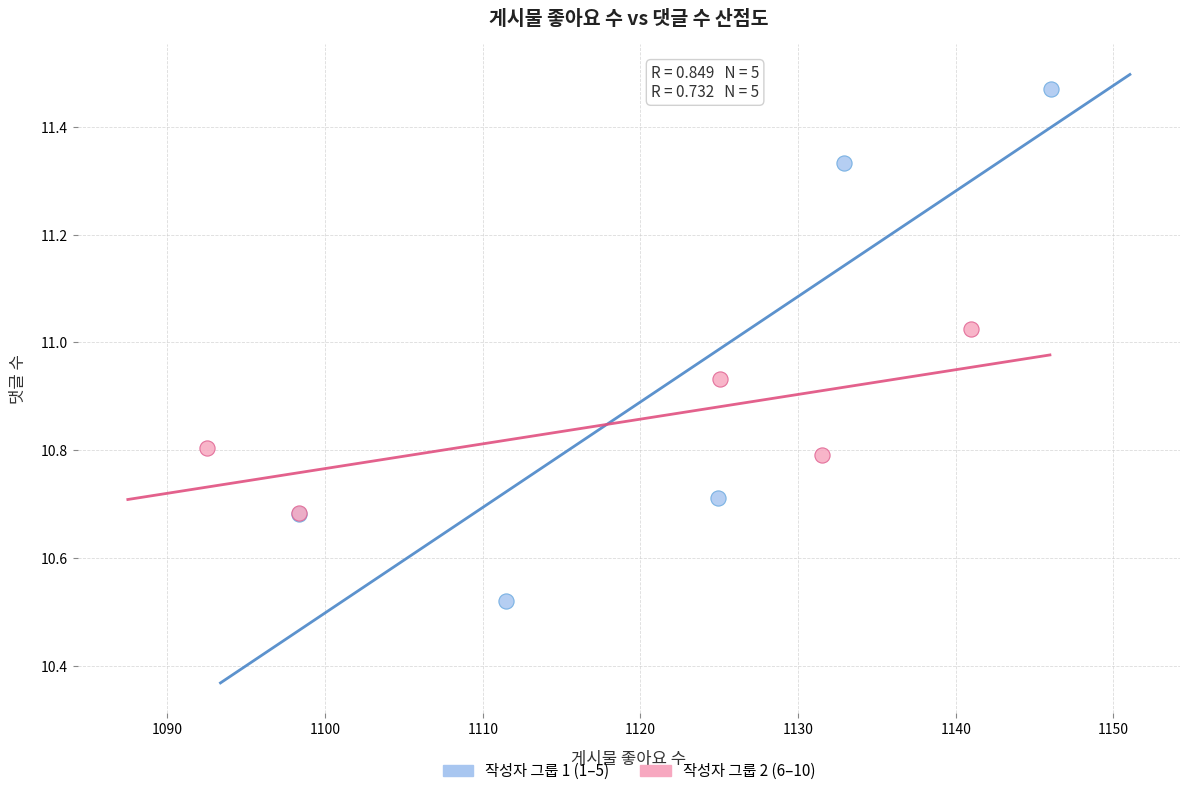

Which series reaches the minimum Y coordinate?

작성자 그룹 1 (1–5)